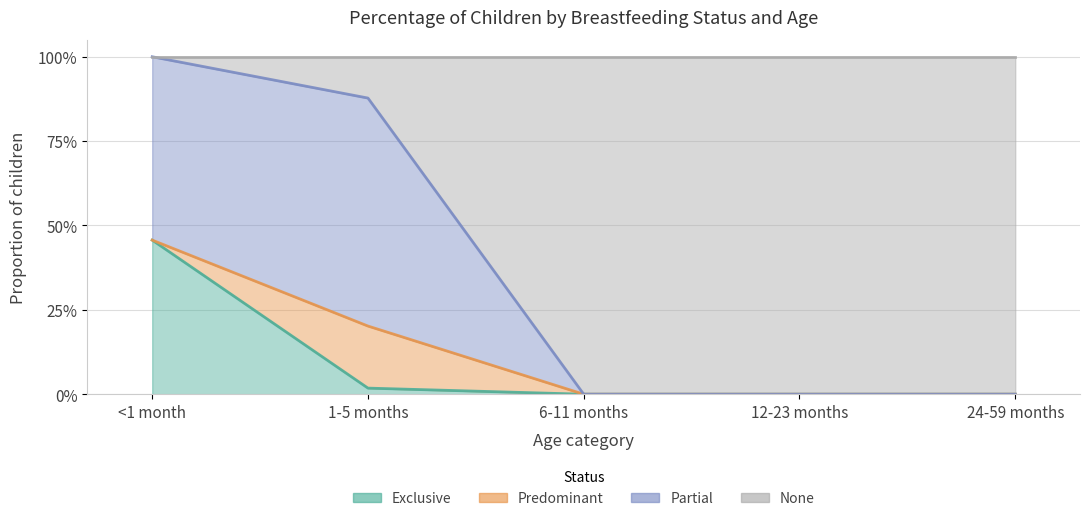

Between 24-59 months and 6-11 months, which is larger?

24-59 months